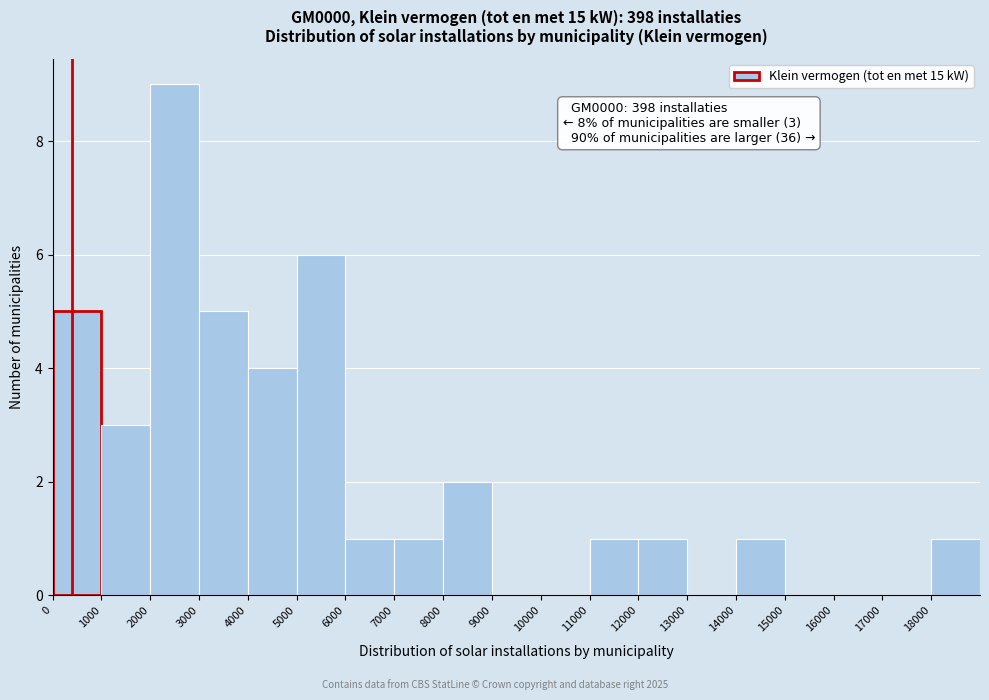

Which range on the x-axis has the tallest bar?

2000 to 3000